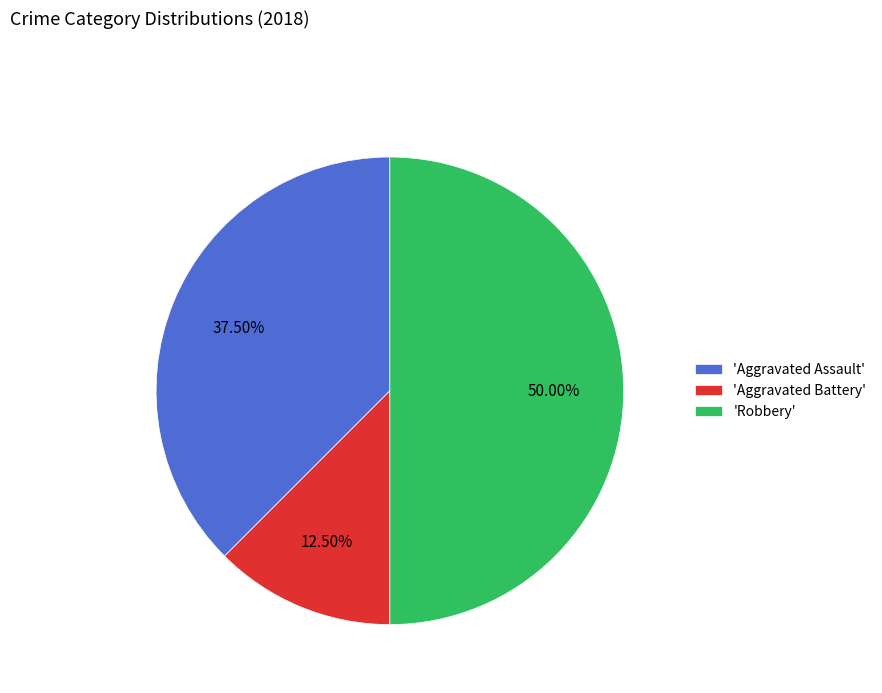

Rank the categories by value from lowest to highest.

'Aggravated Battery', 'Aggravated Assault', 'Robbery'